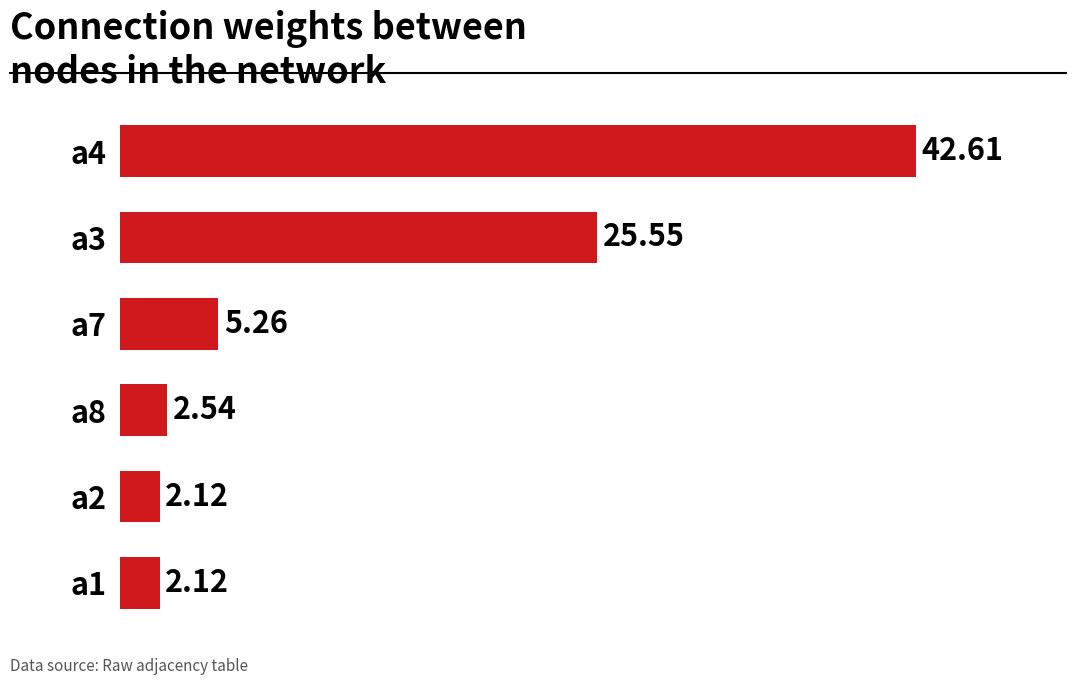

How many data points does each series have?

6